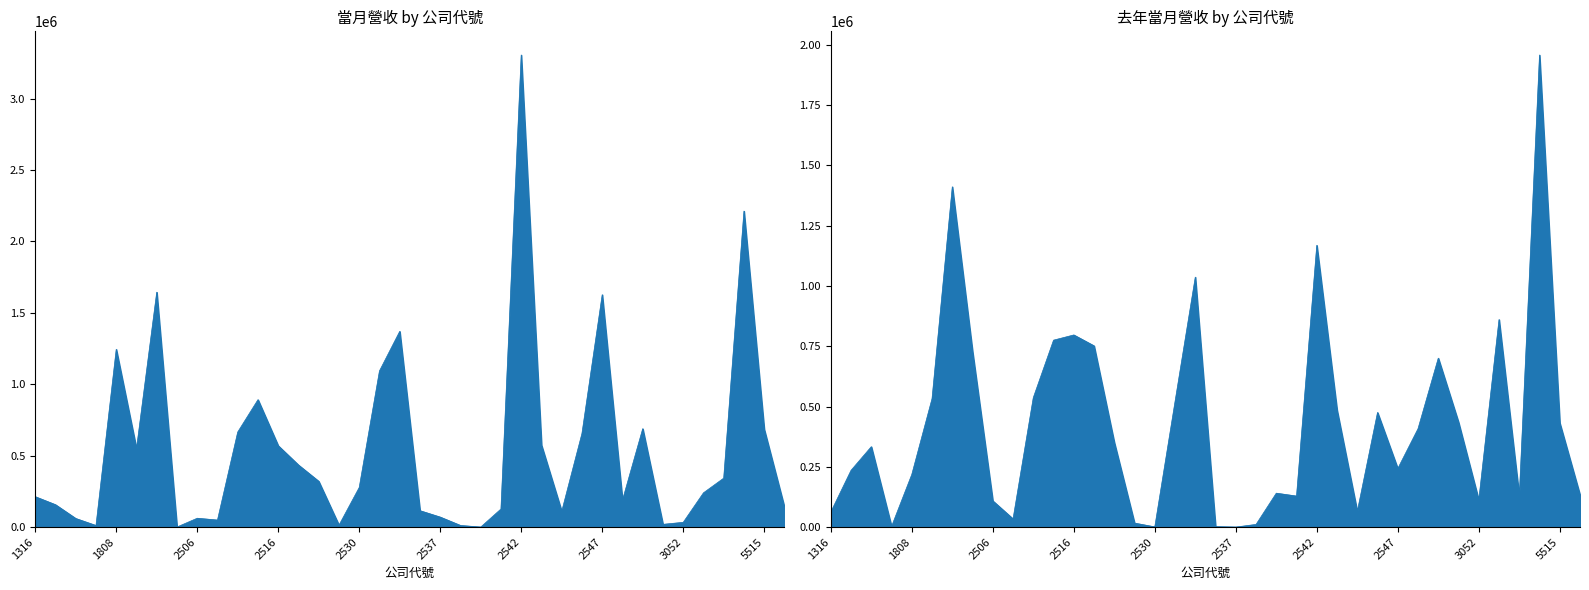

The 當月營收 series shows 69835 at 2537. True or false?

True